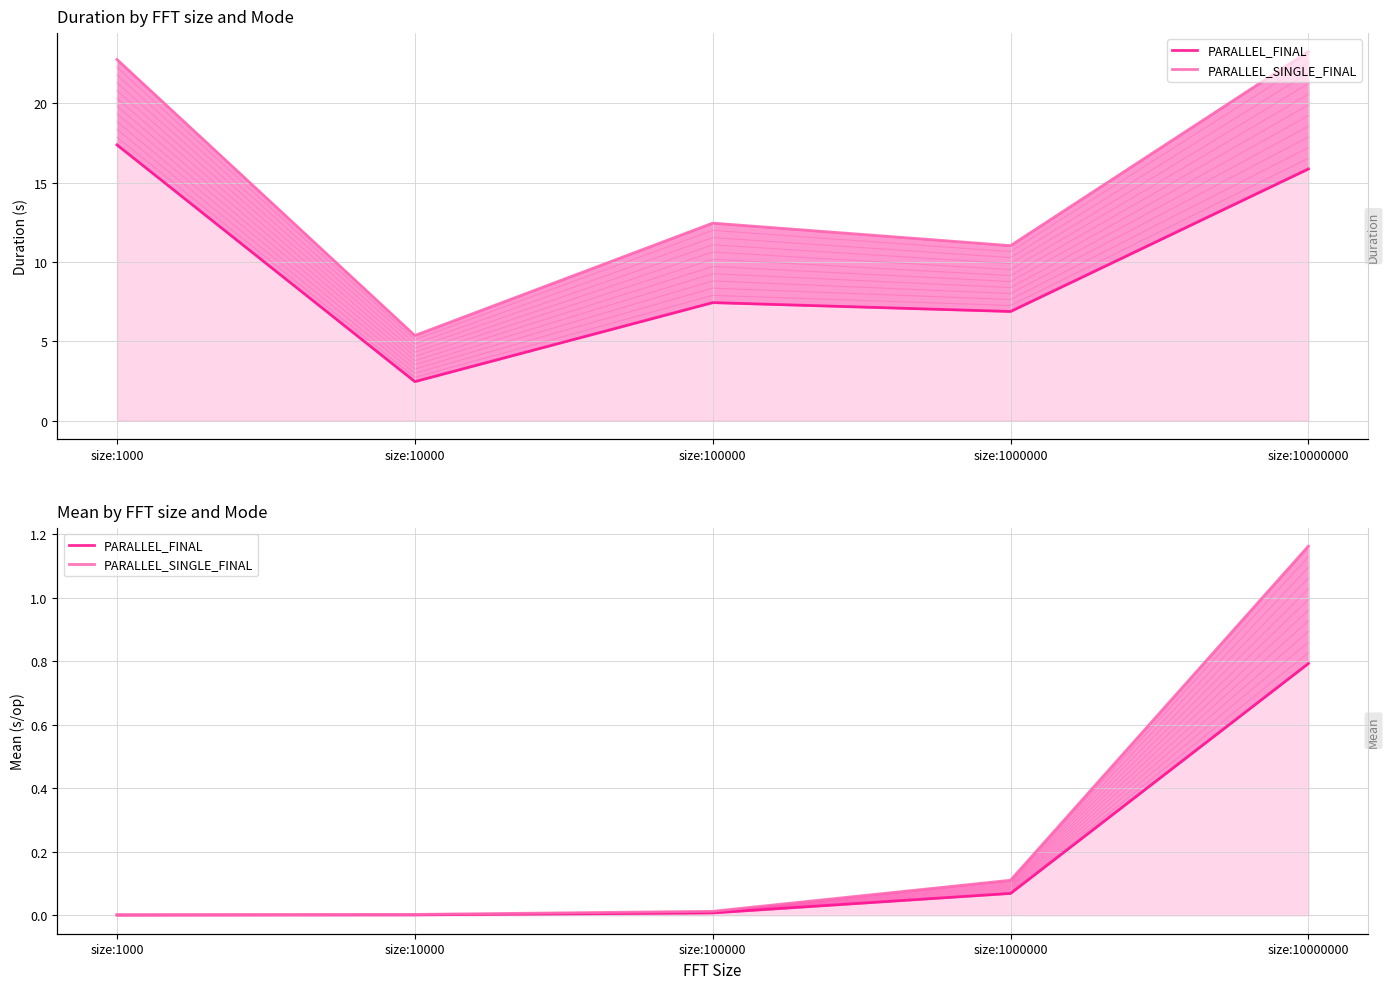

True or false: PARALLEL_SINGLE_FINAL and PARALLEL_FINAL cross at least once.

False